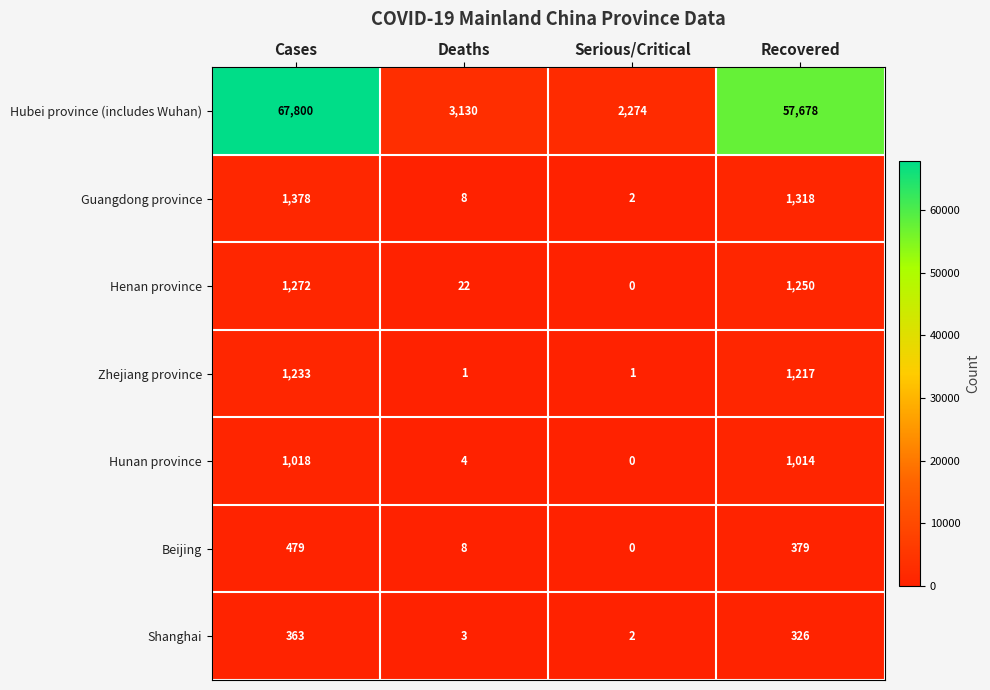

What is the difference between the highest and lowest values at Cases?

67437